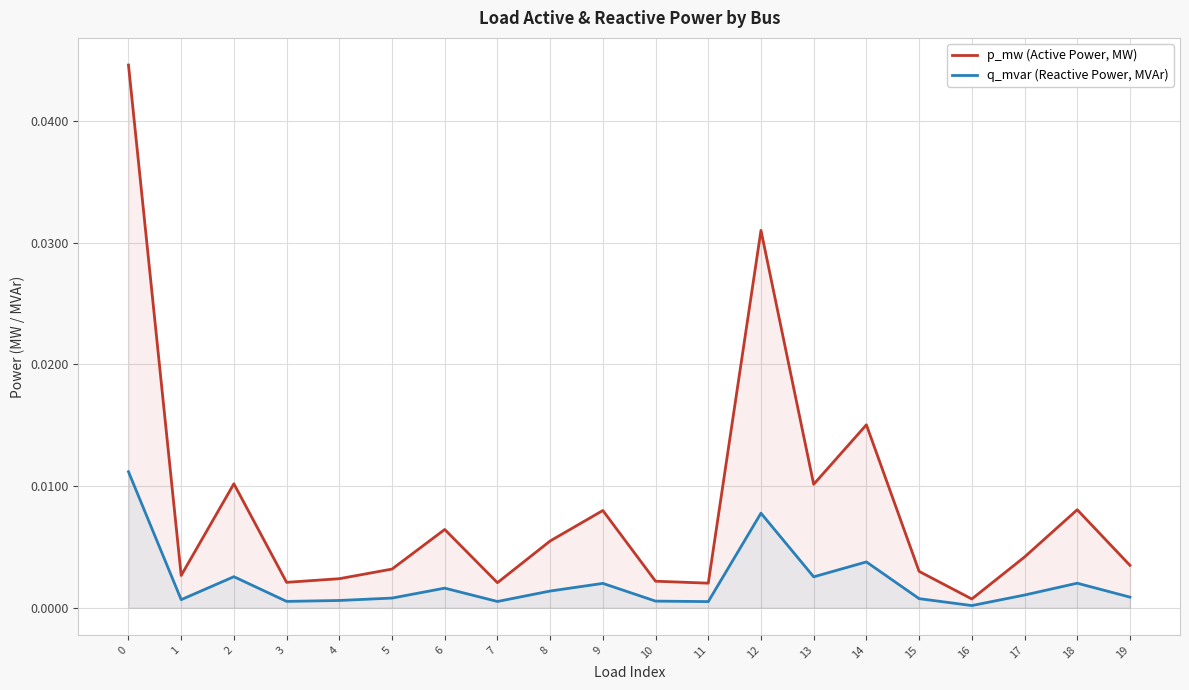

True or false: q_mvar (Reactive Power, MVAr) and p_mw (Active Power, MW) cross at least once.

False